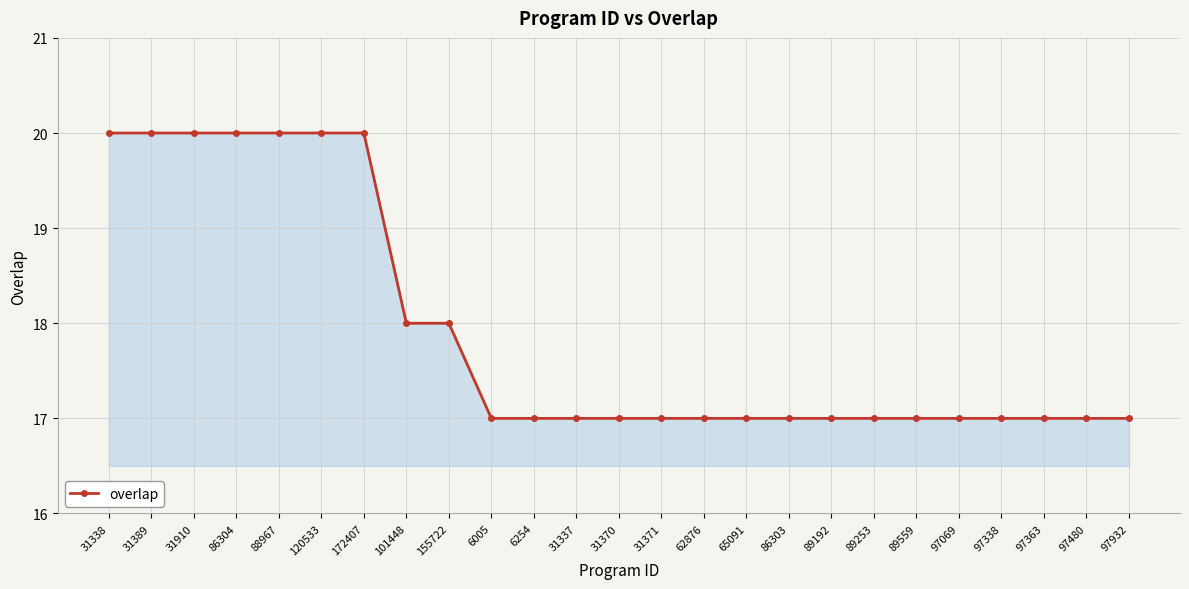

What is the maximum value shown in the chart?

20